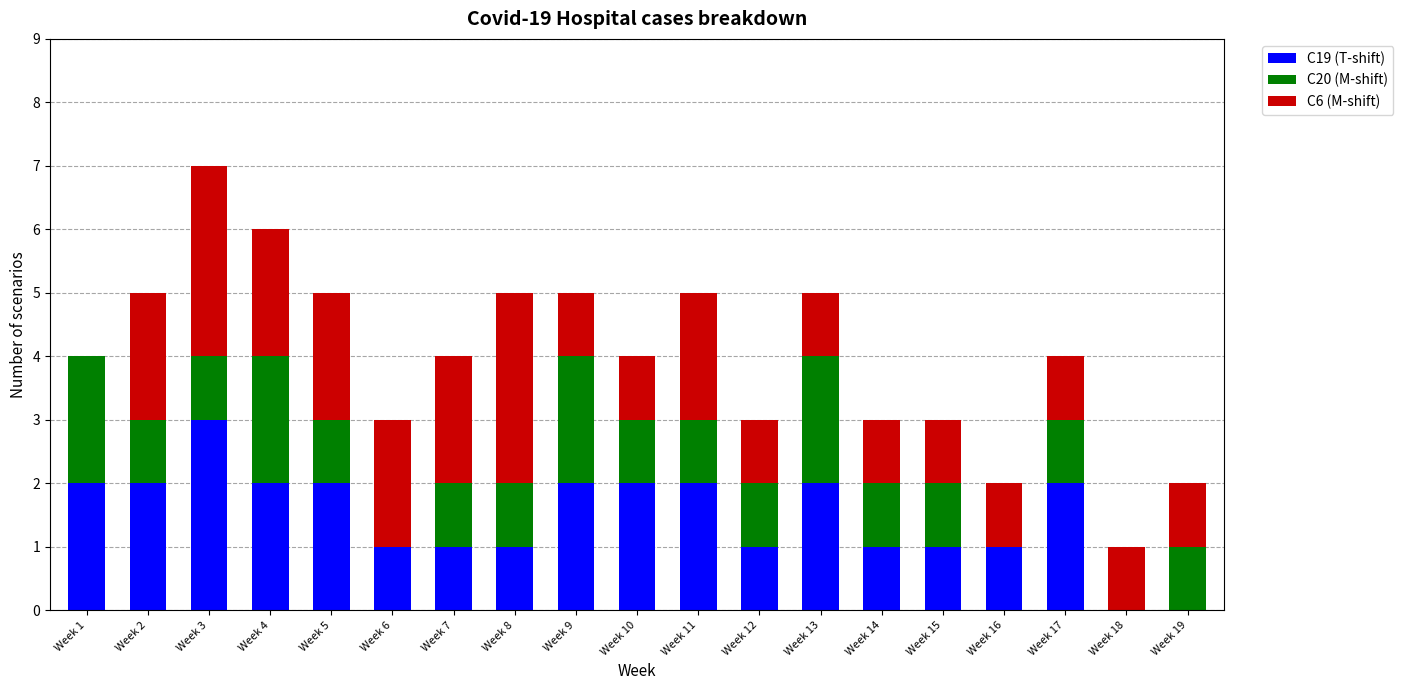

What is the total value across all series at Week 6?

3